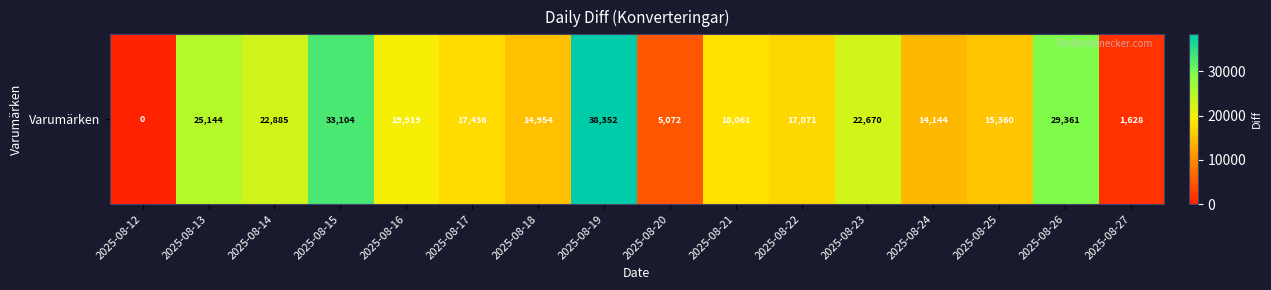

How many values are below 18061?

8